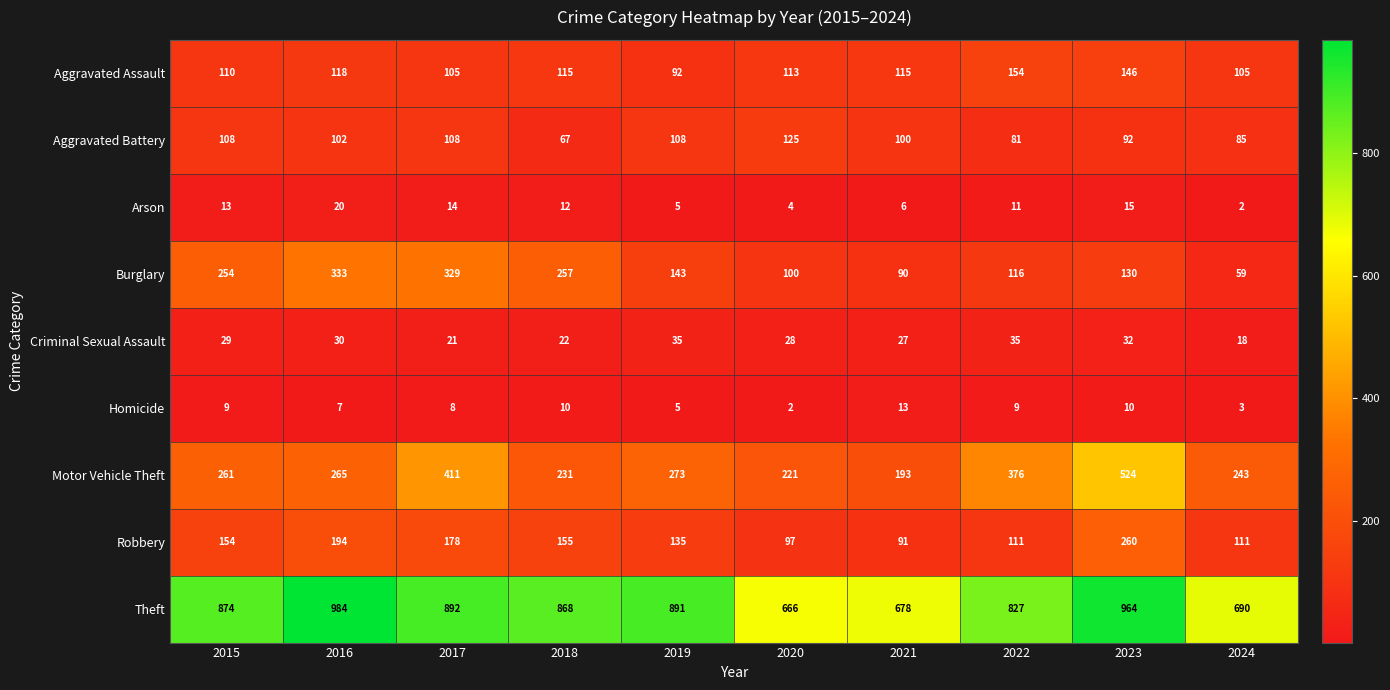

What is the maximum value shown in the chart?

984